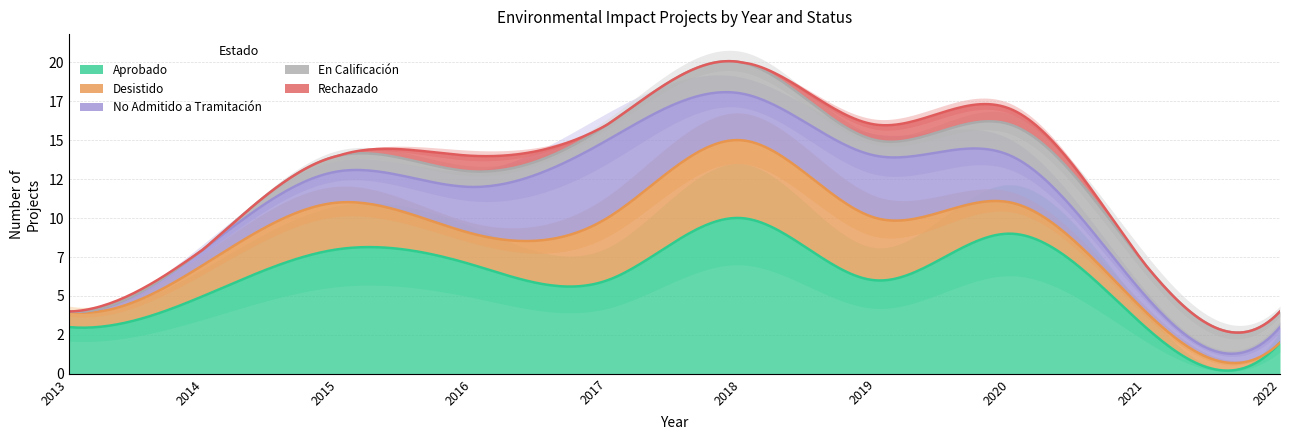

True or false: Rechazado has a value of 1 at 2019.

False